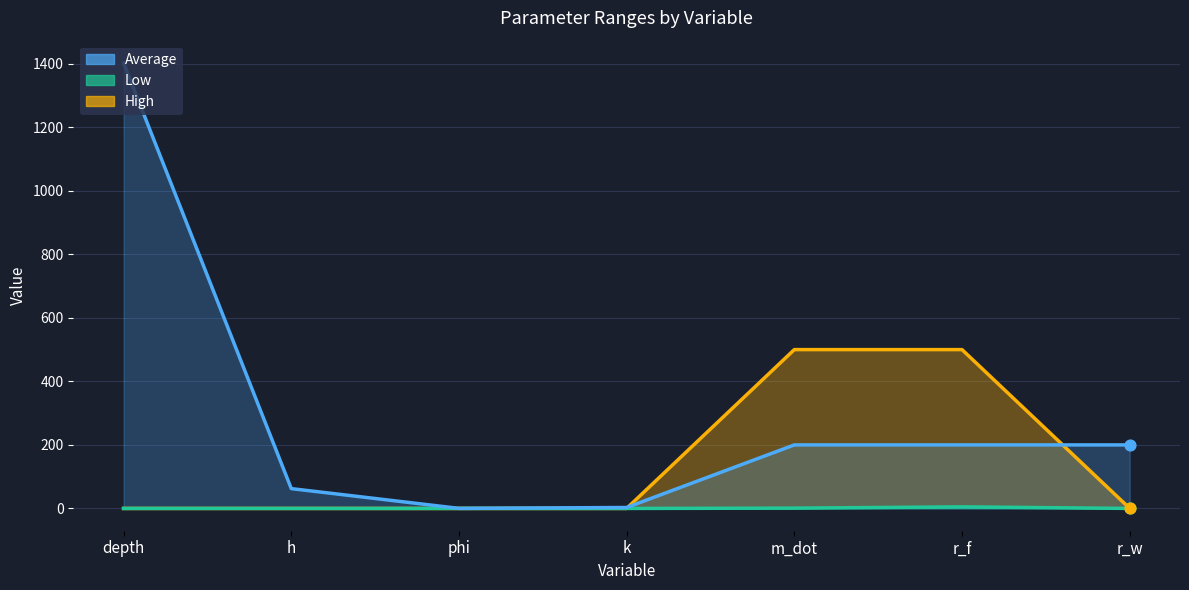

At which category is the sum across all series the highest?

depth